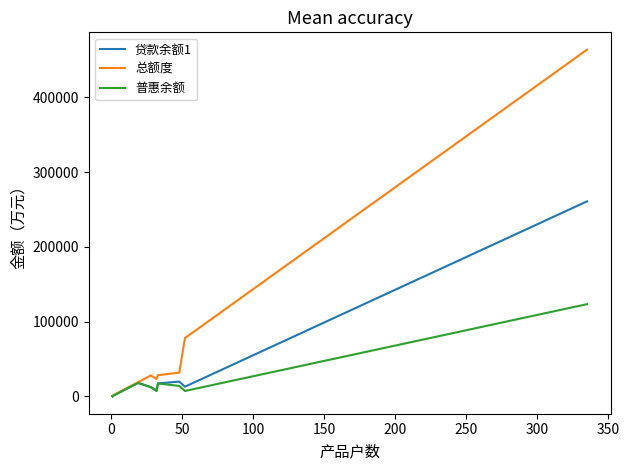

What is the average value of the 普惠余额 series?

18252.7